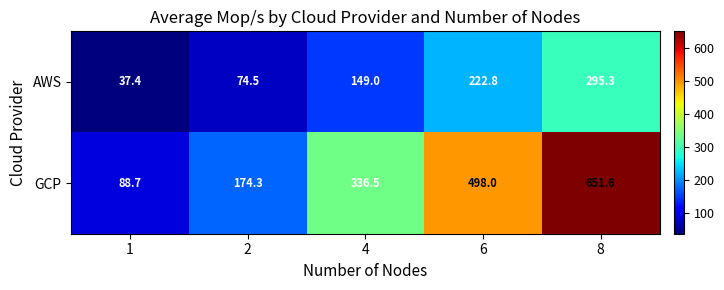

The AWS series shows 74.5 at 2. True or false?

True